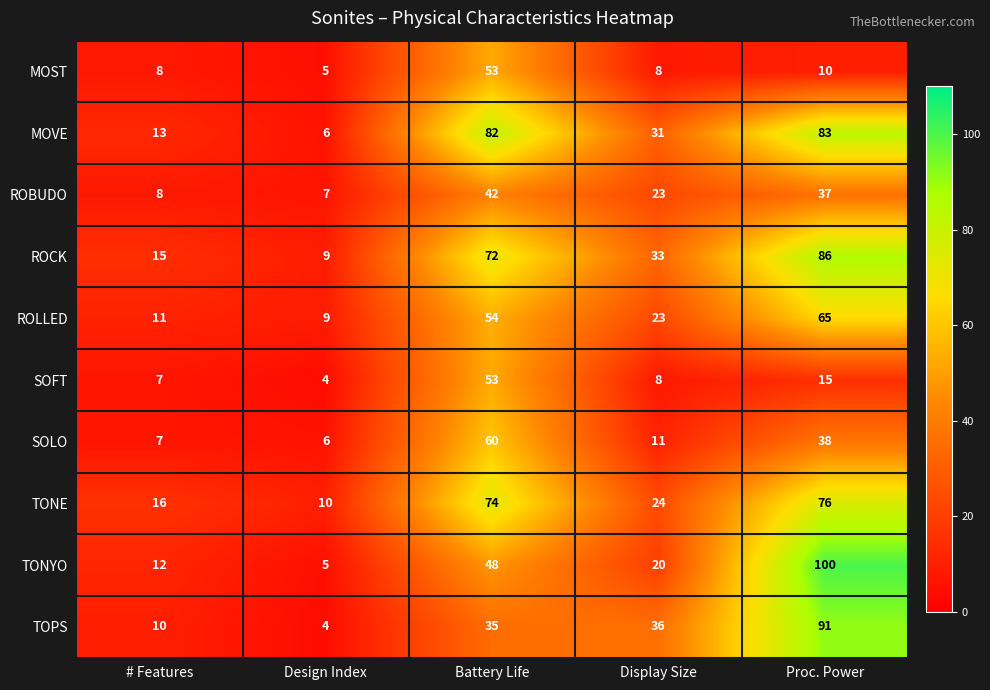

How many series are shown in this chart?

10